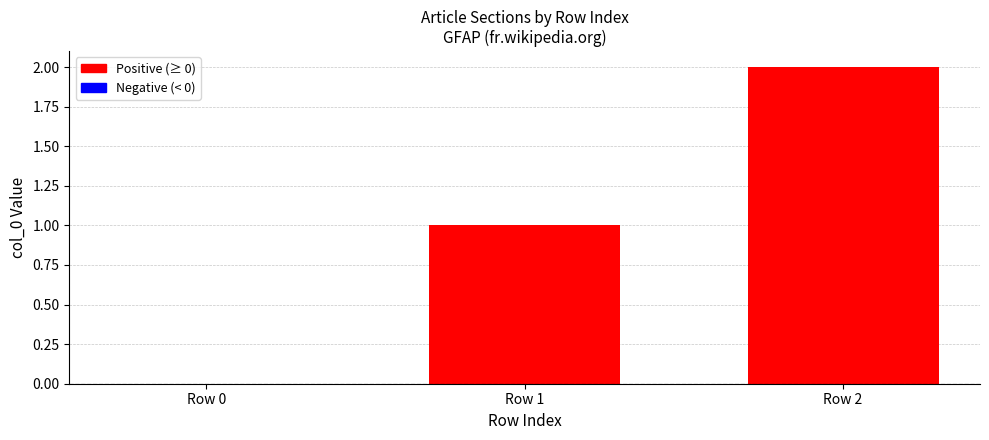

Where is the data nearest to the value 1?

Row 1